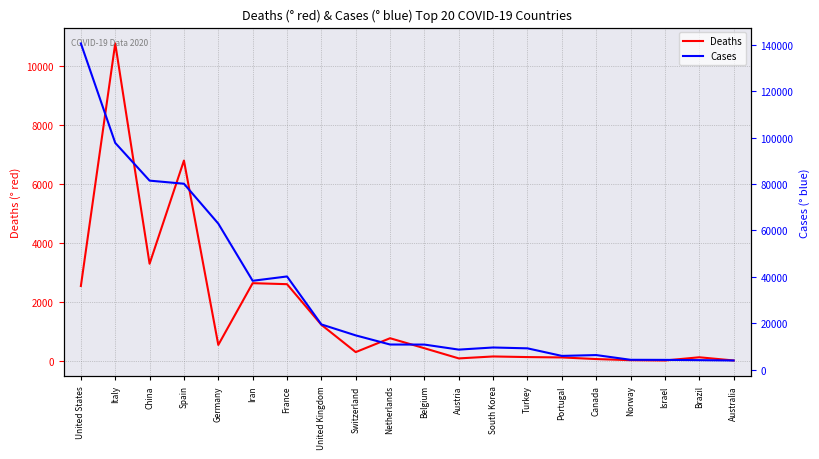

What are all the series names shown in the legend?

Deaths, Cases